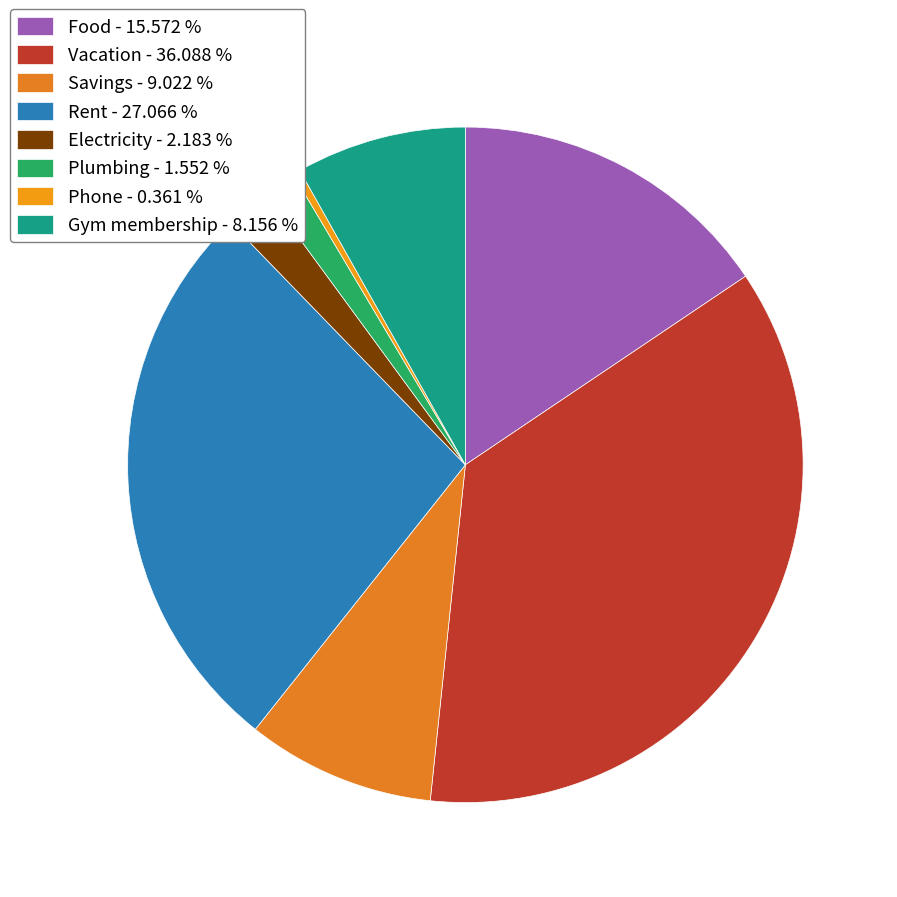

Which category has the smallest portion of the pie?

Phone